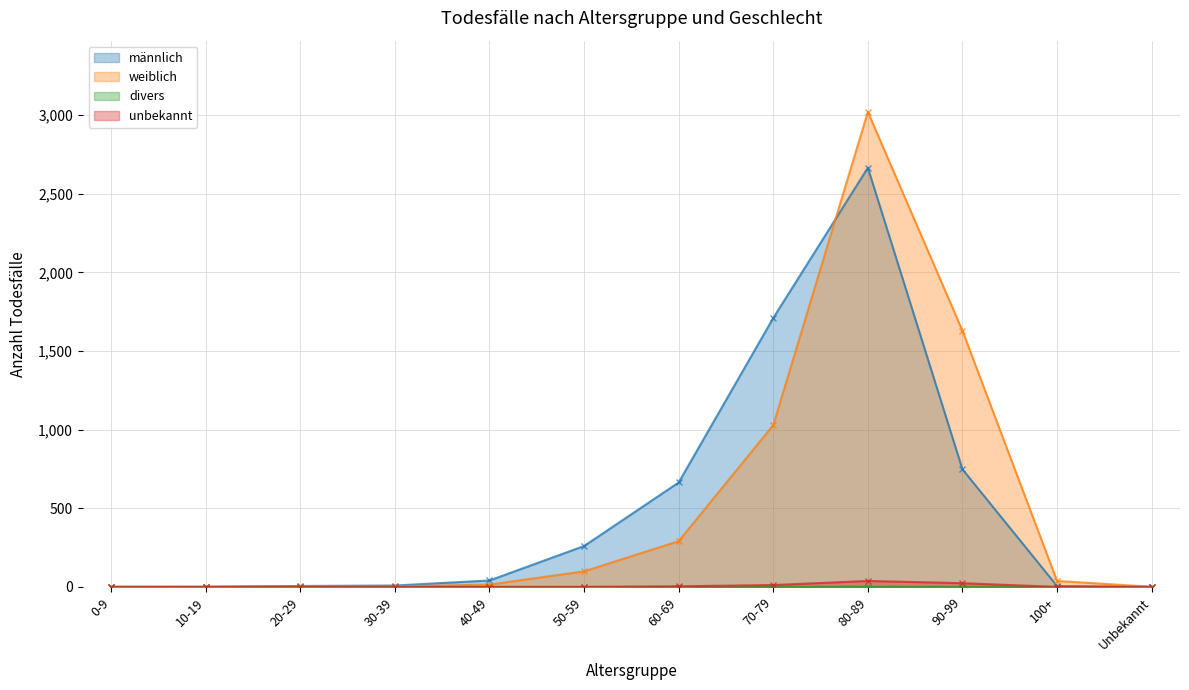

What is the total value across all series at 20-29?

10